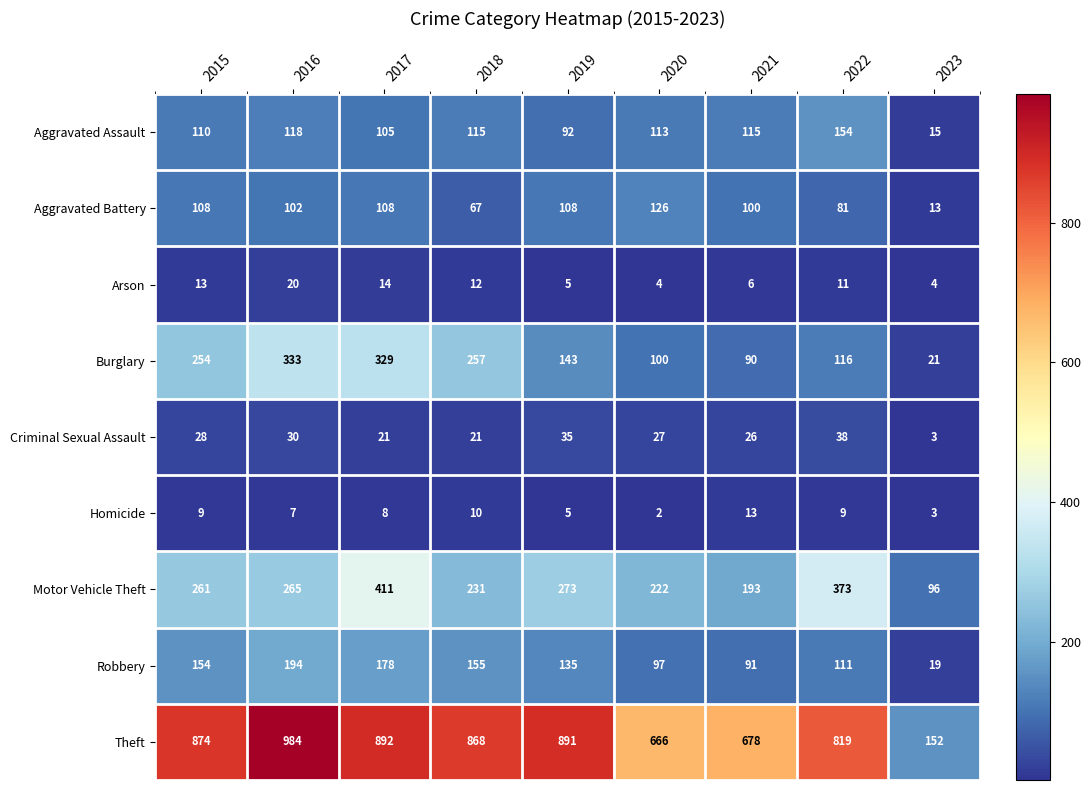

The Arson series shows 12 at 2018. True or false?

True